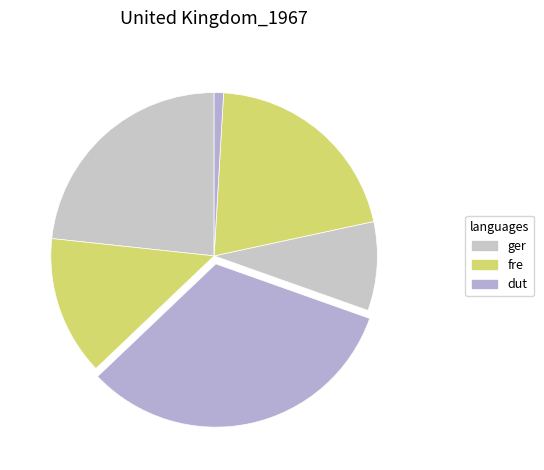

How many slices are in this pie chart?

6